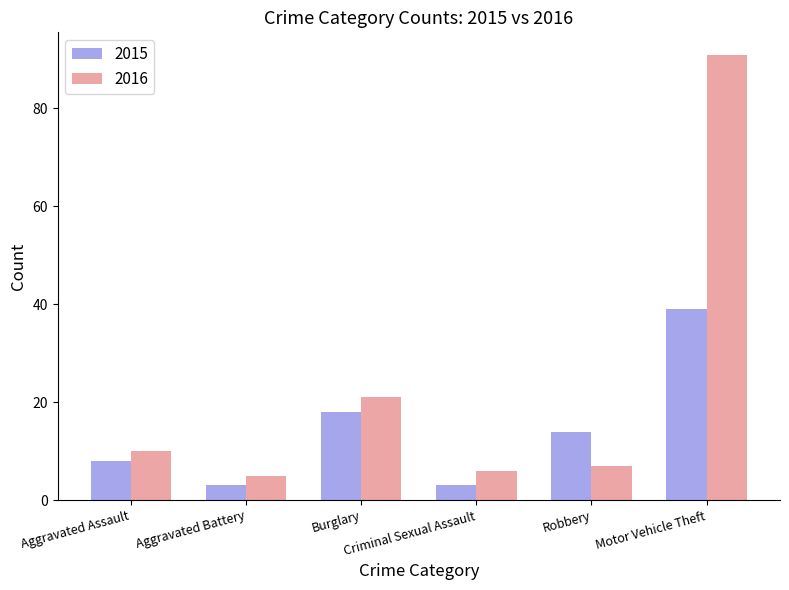

What is the minimum value shown in the chart?

3